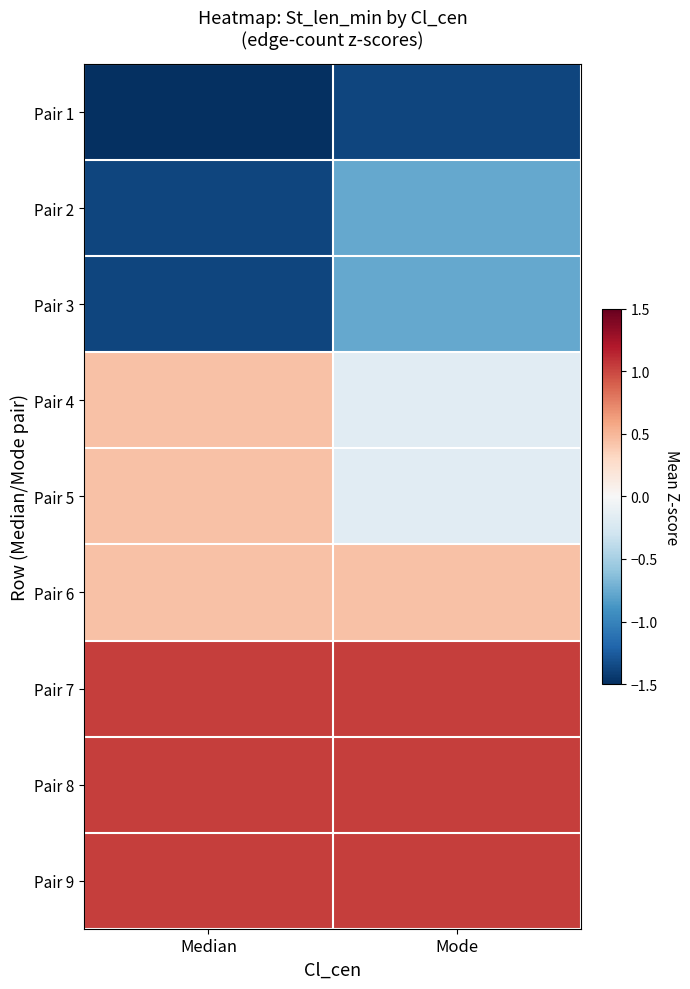

At how many categories does at least one series exceed -1?

2